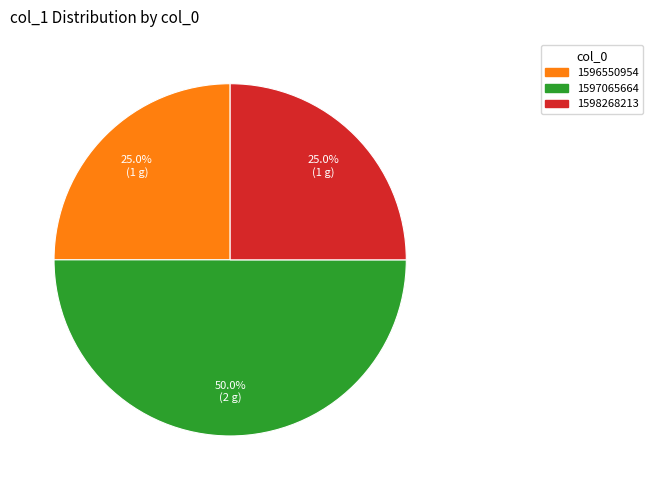

What is the largest slice in the pie chart?

1597065664